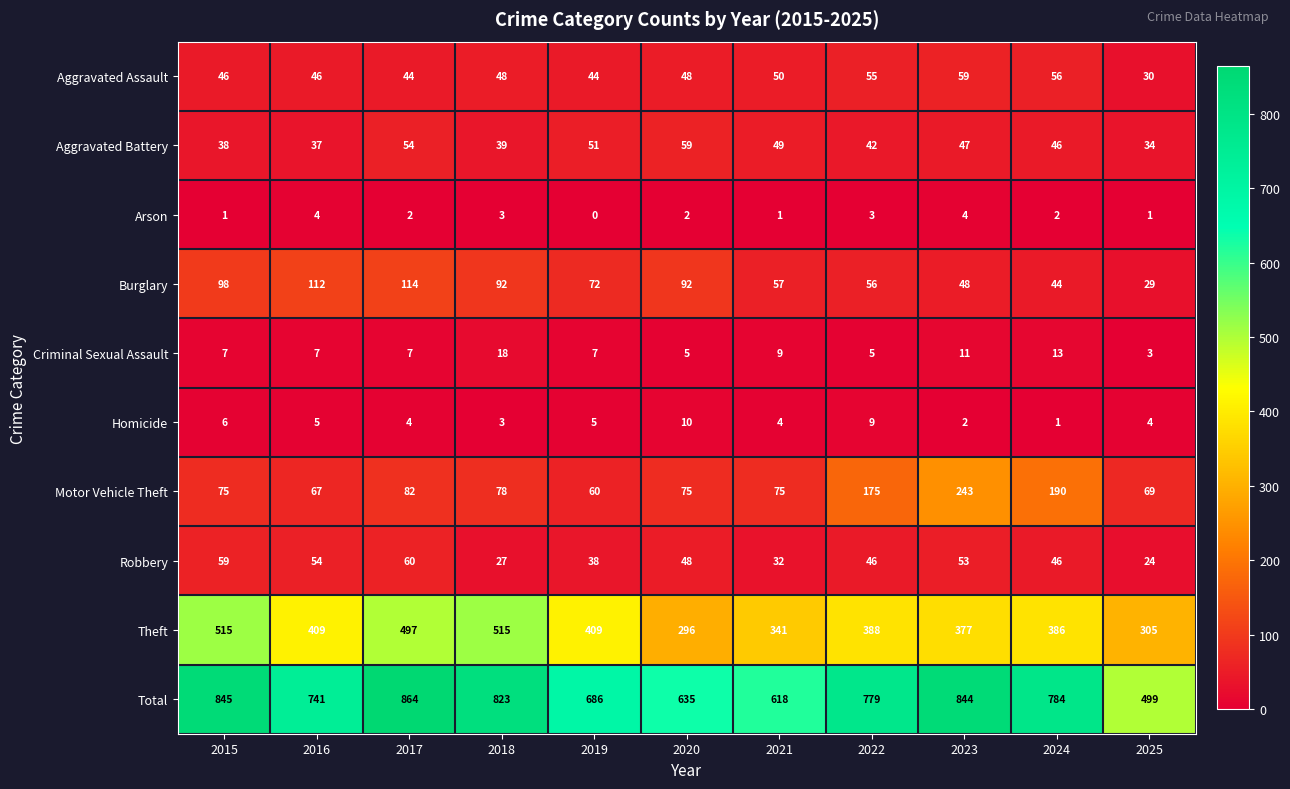

At which label does Robbery first exceed 46?

2015